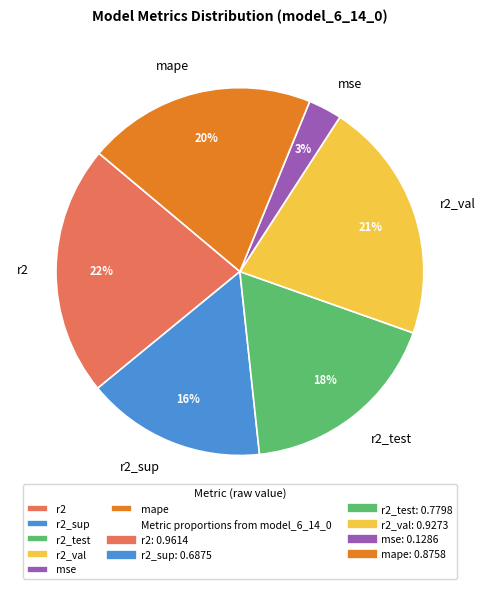

Do mse and r2 together represent more than half of the pie?

No